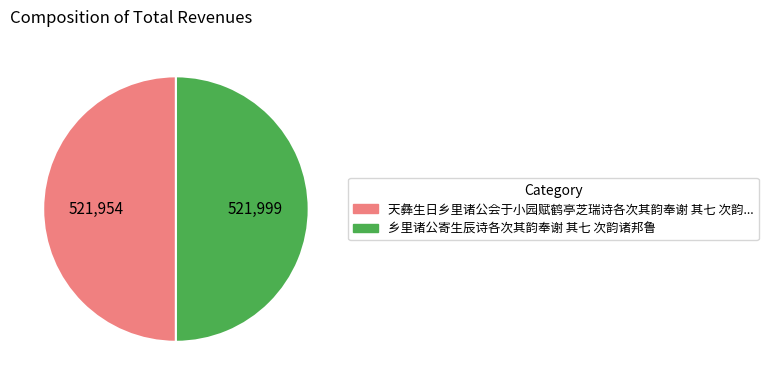

To the nearest percent, what is the average slice percentage?

50%